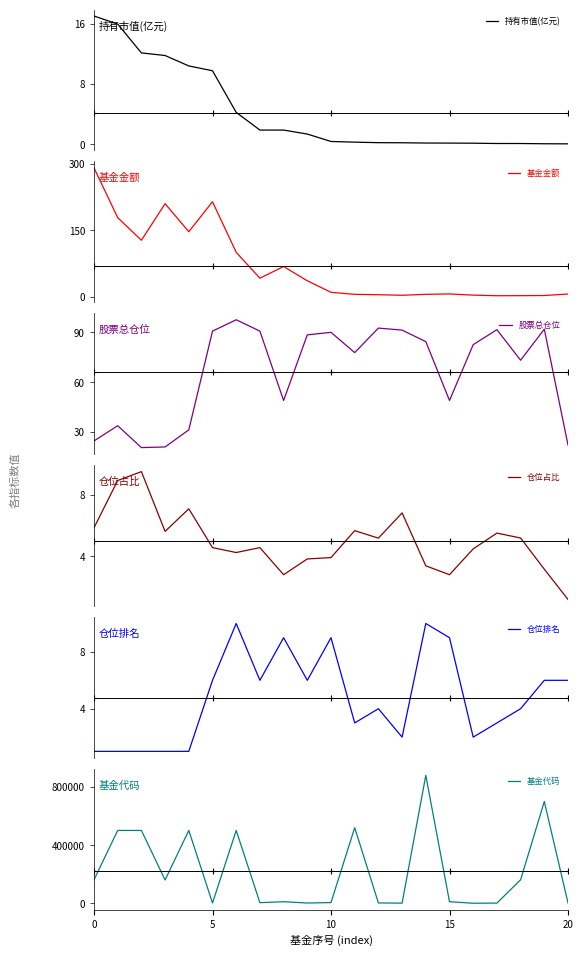

Does the chart have visible grid lines?

No